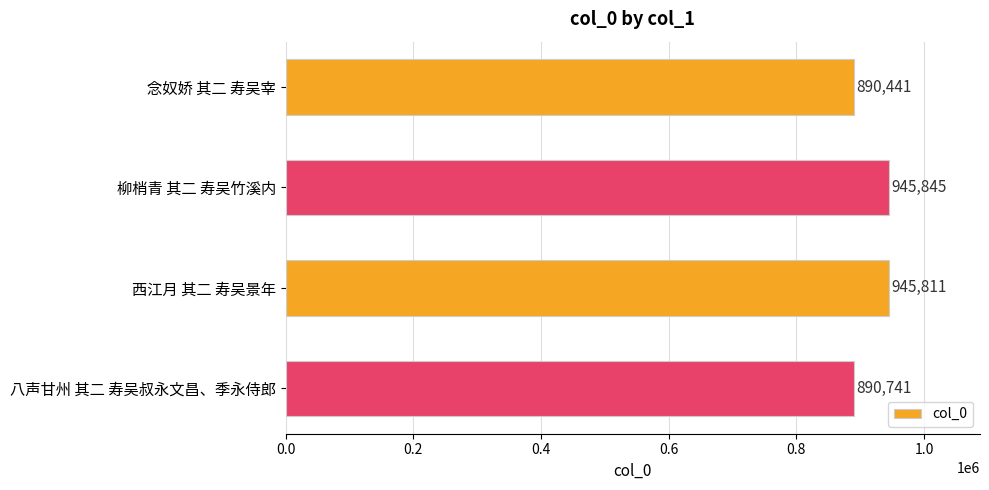

What is the change in value from 柳梢青 其二 寿吴竹溪内 to 八声甘州 其二 寿吴叔永文昌、季永侍郎?

-55104